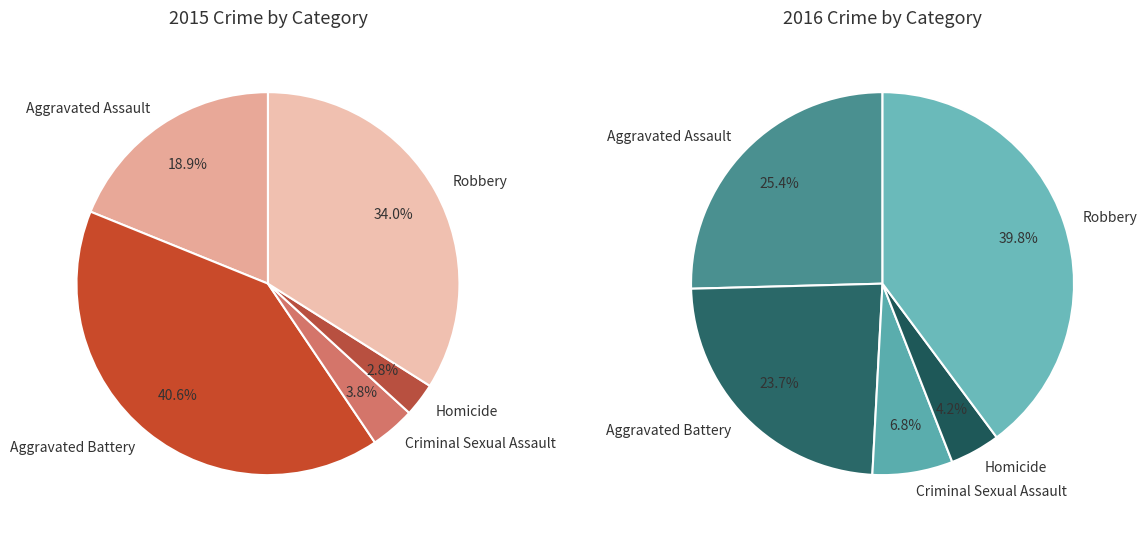

What is the change in value from Criminal Sexual Assault to Homicide?

-1